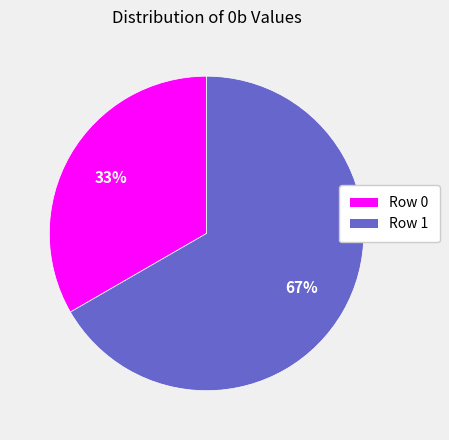

How many segments does this pie chart have?

2